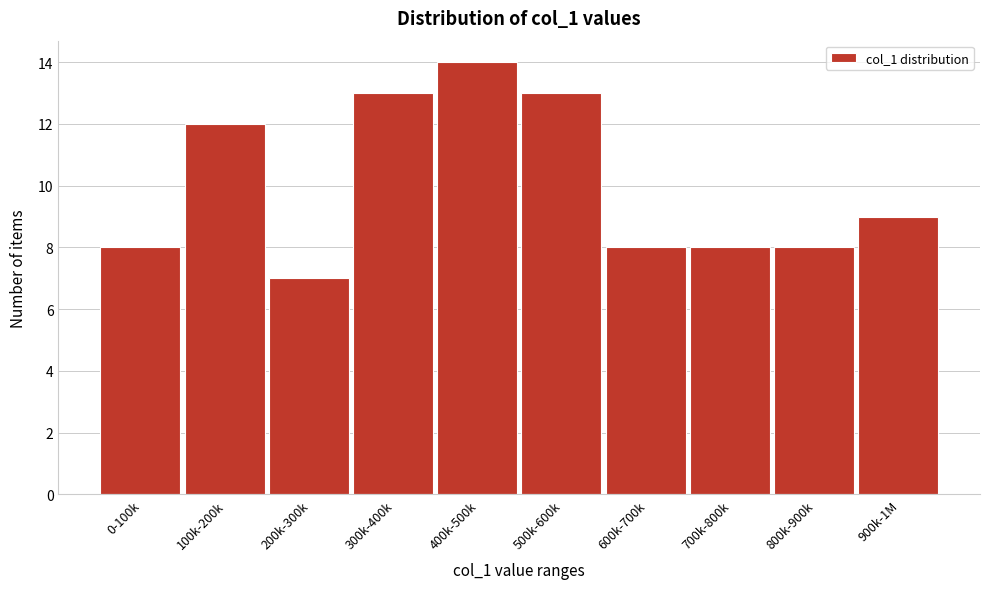

Reading left to right, extract all data points from this chart.

0-100k=8	100k-200k=12	200k-300k=7	300k-400k=13	400k-500k=14	500k-600k=13	600k-700k=8	700k-800k=8	800k-900k=8	900k-1M=9